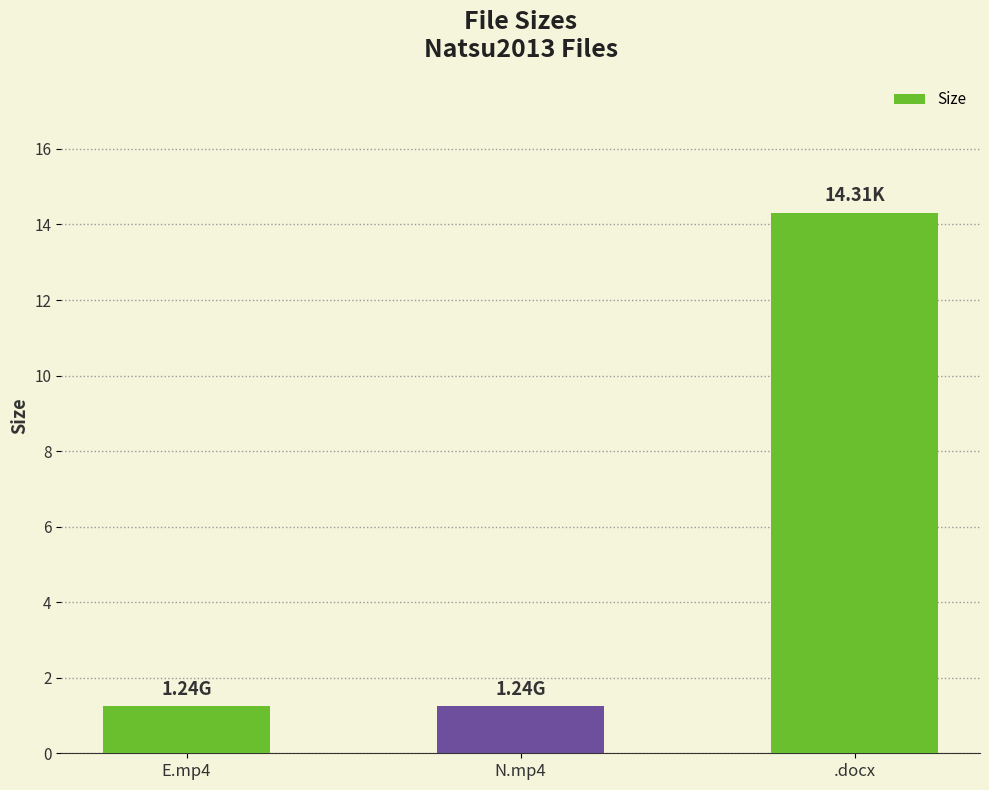

Reading right to left, list all the values displayed in this chart.

.docx=14.3	N.mp4=1.2	E.mp4=1.2